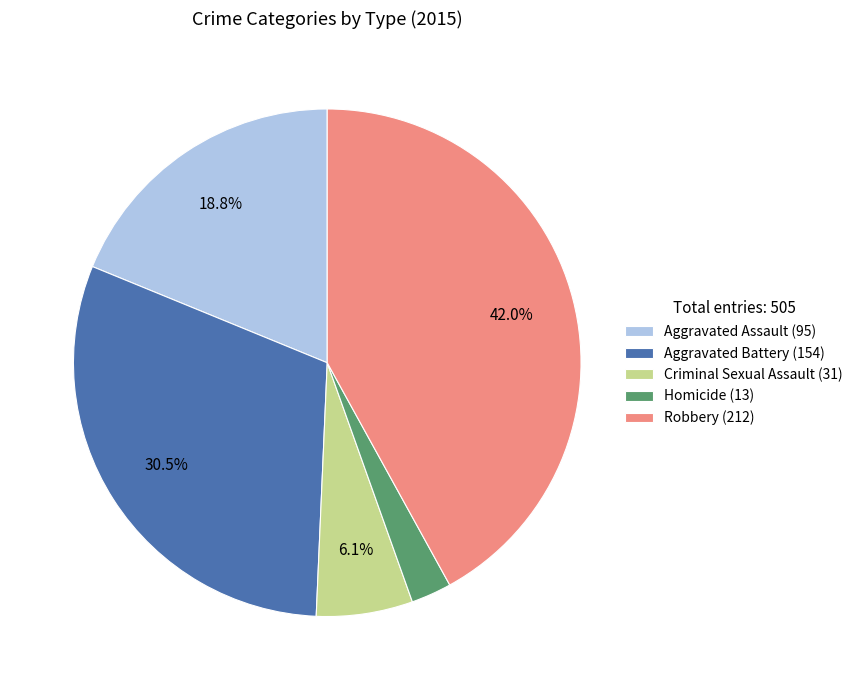

Is it true that Aggravated Battery is 25% of the pie?

False